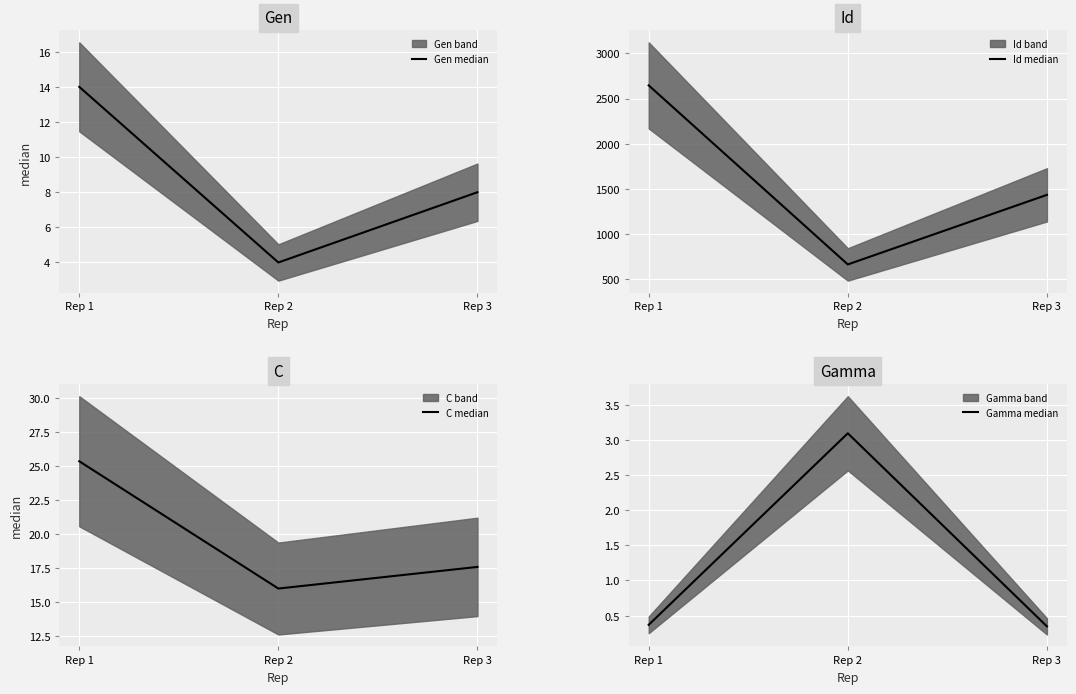

Between Rep 1 and Rep 2, which is larger?

Rep 1